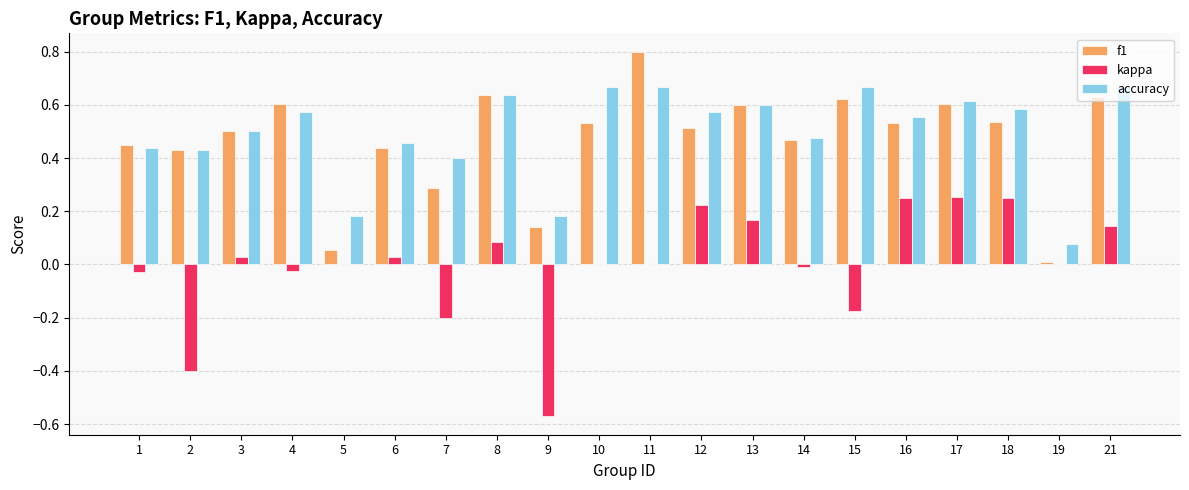

Which label corresponds to the largest value in the chart?

11